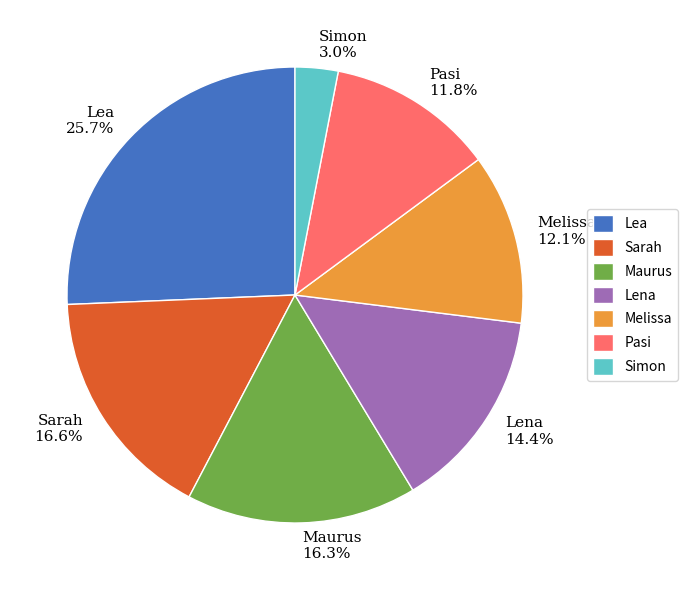

Is there any slice that represents more than half of the pie?

No